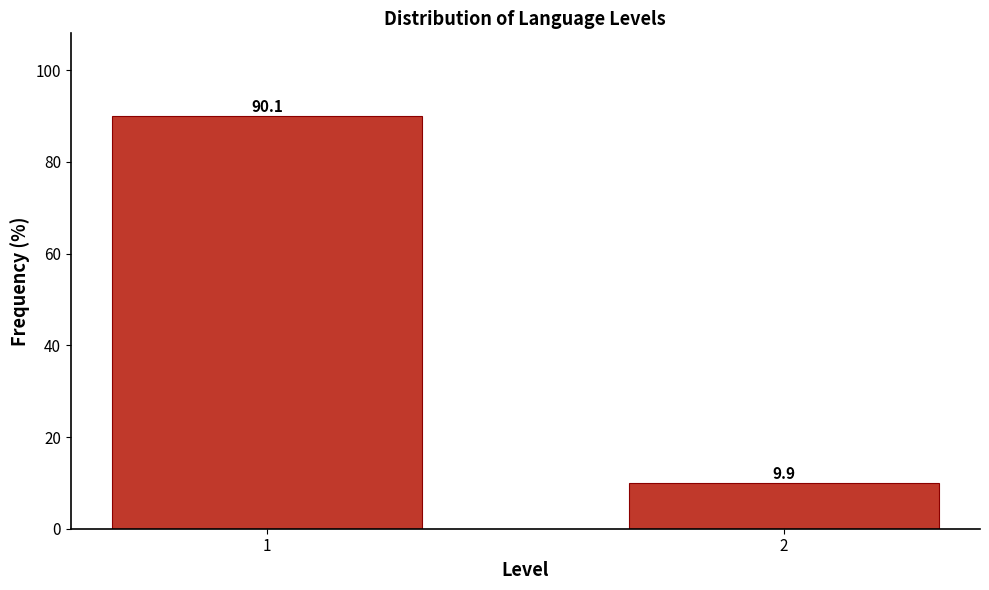

Reading right to left, what are all the values shown in this chart?

2=9.9	1=90.1